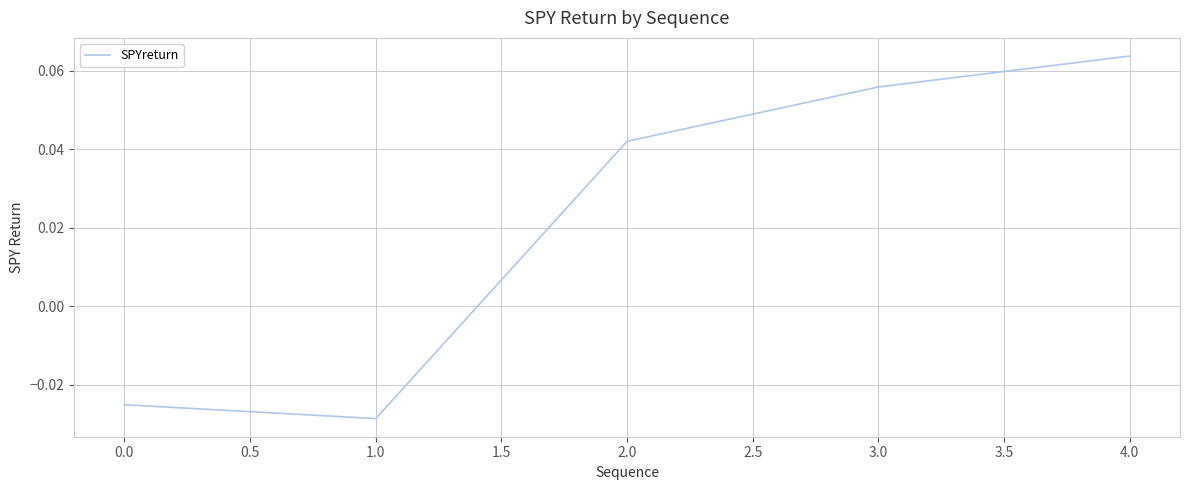

Is it true that the value at 2.0 is 0.1?

False